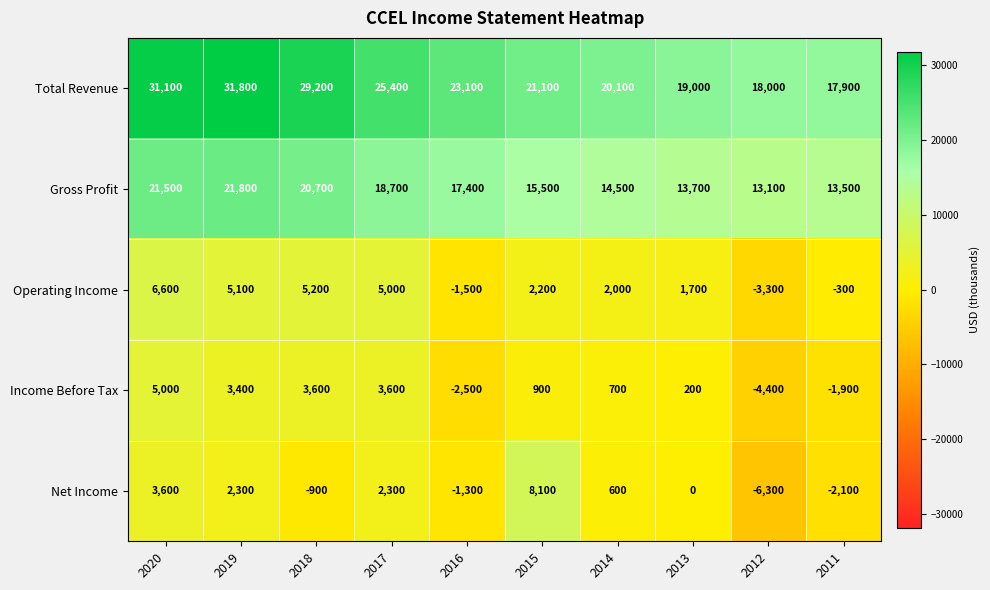

What is the sum of the Total Revenue values at 2017 and 2020?

56500